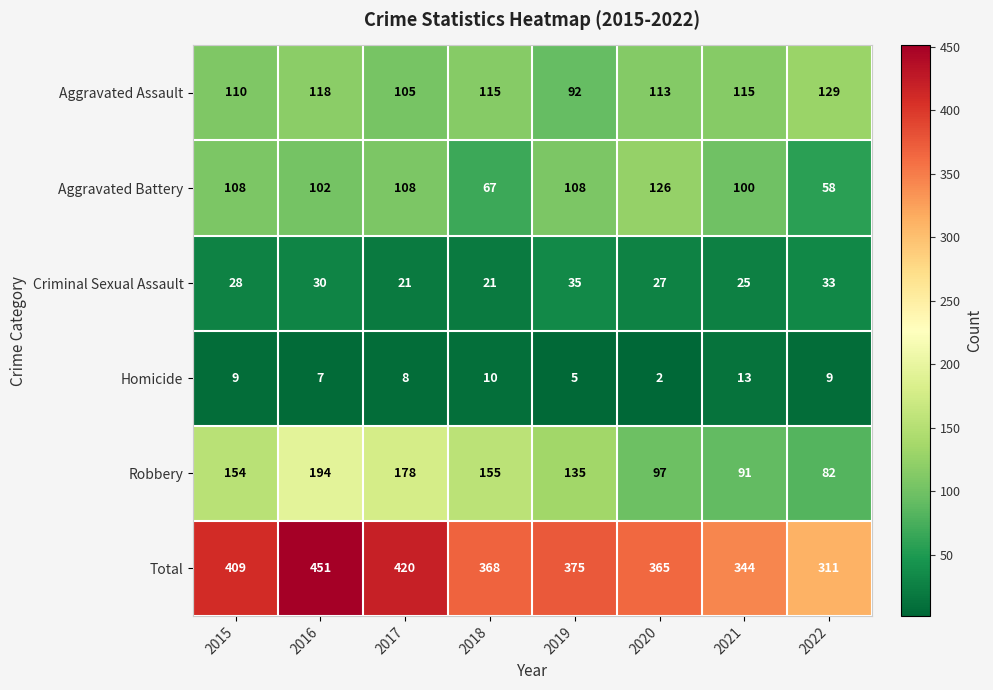

Where is Criminal Sexual Assault nearest to the value 28?

2015